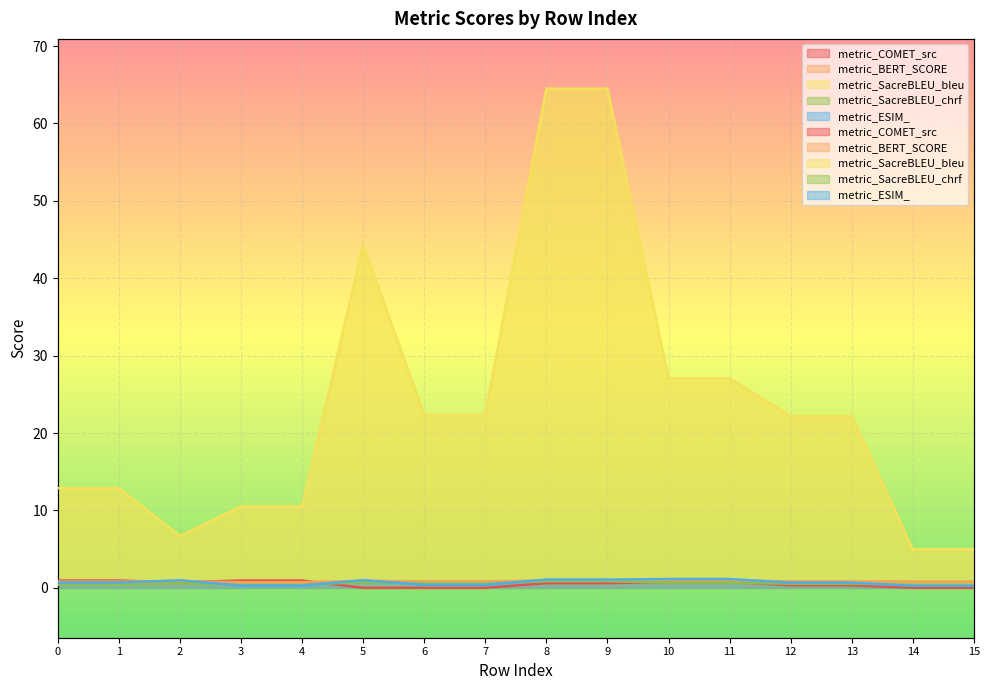

Which category has the lowest value in the metric_SacreBLEU_bleu series?

14